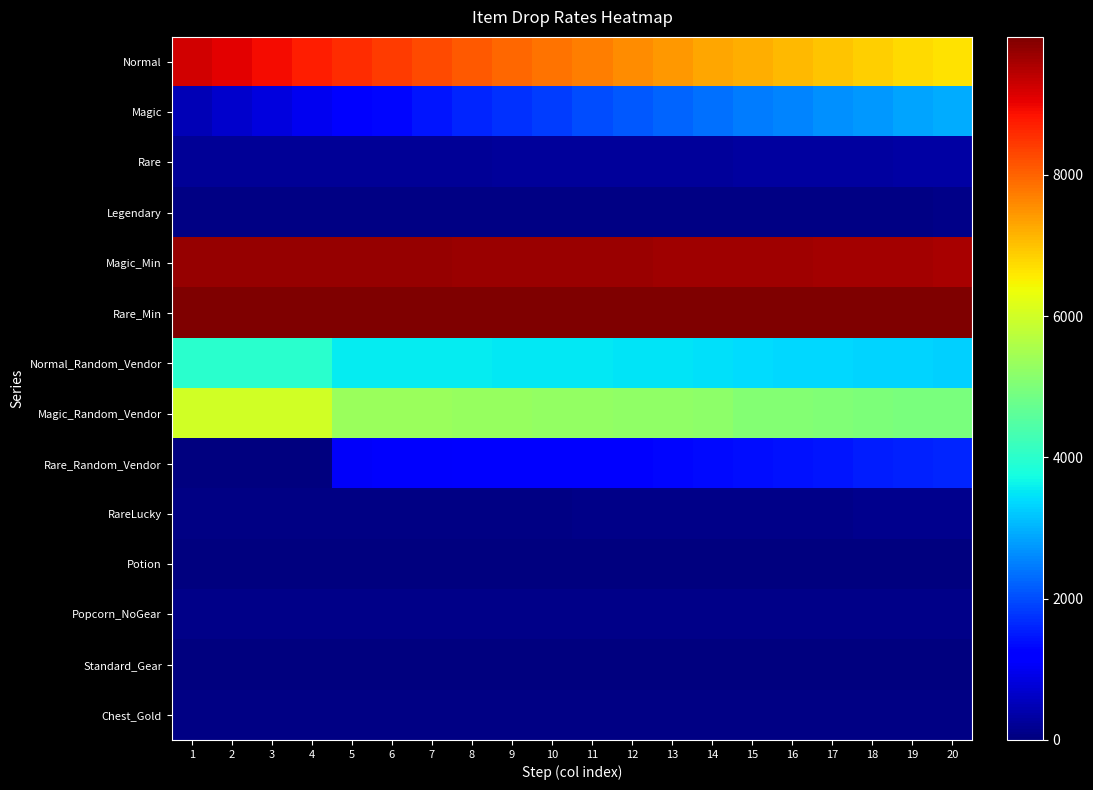

How many series are shown in this chart?

14